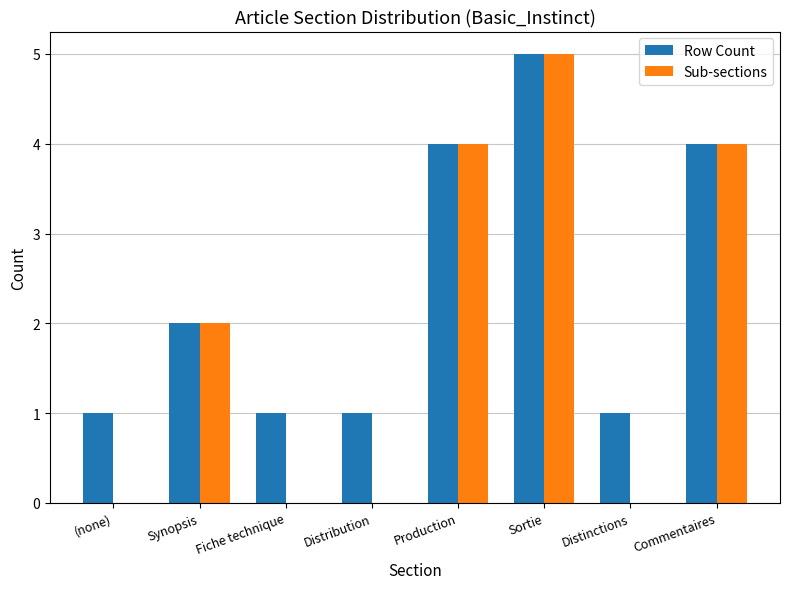

Reading left to right, list all the values displayed in this chart.

Row Count: (none)=1	Synopsis=2	Fiche technique=1	Distribution=1	Production=4	Sortie=5	Distinctions=1	Commentaires=4
Sub-sections: (none)=0	Synopsis=2	Fiche technique=0	Distribution=0	Production=4	Sortie=5	Distinctions=0	Commentaires=4